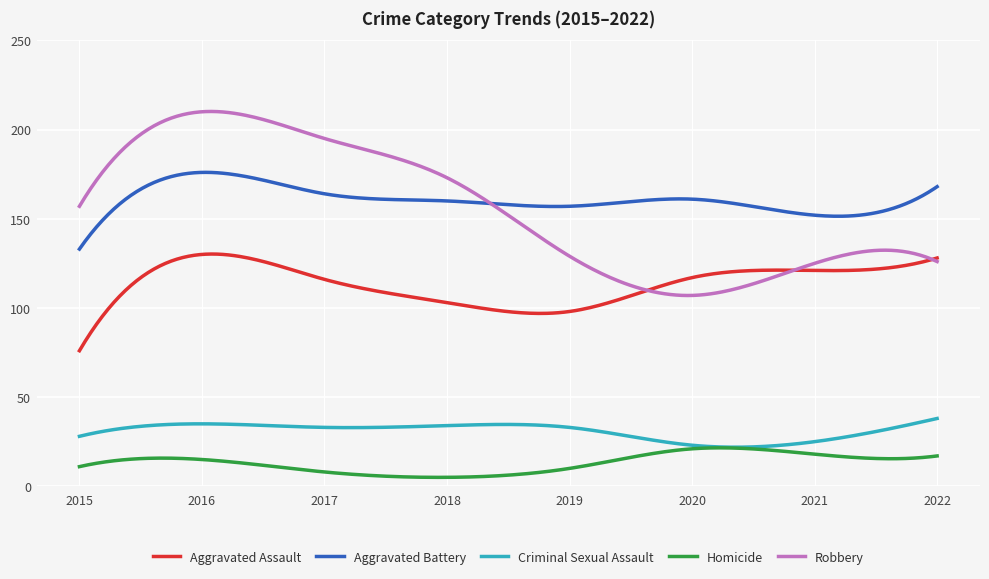

Which series has the largest range (max minus min)?

Robbery